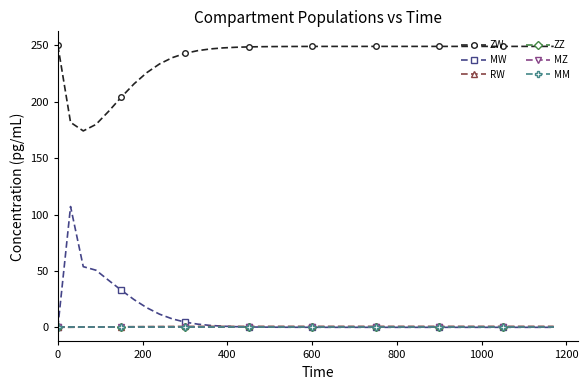

Does the chart display data point markers on the line(s)?

Yes